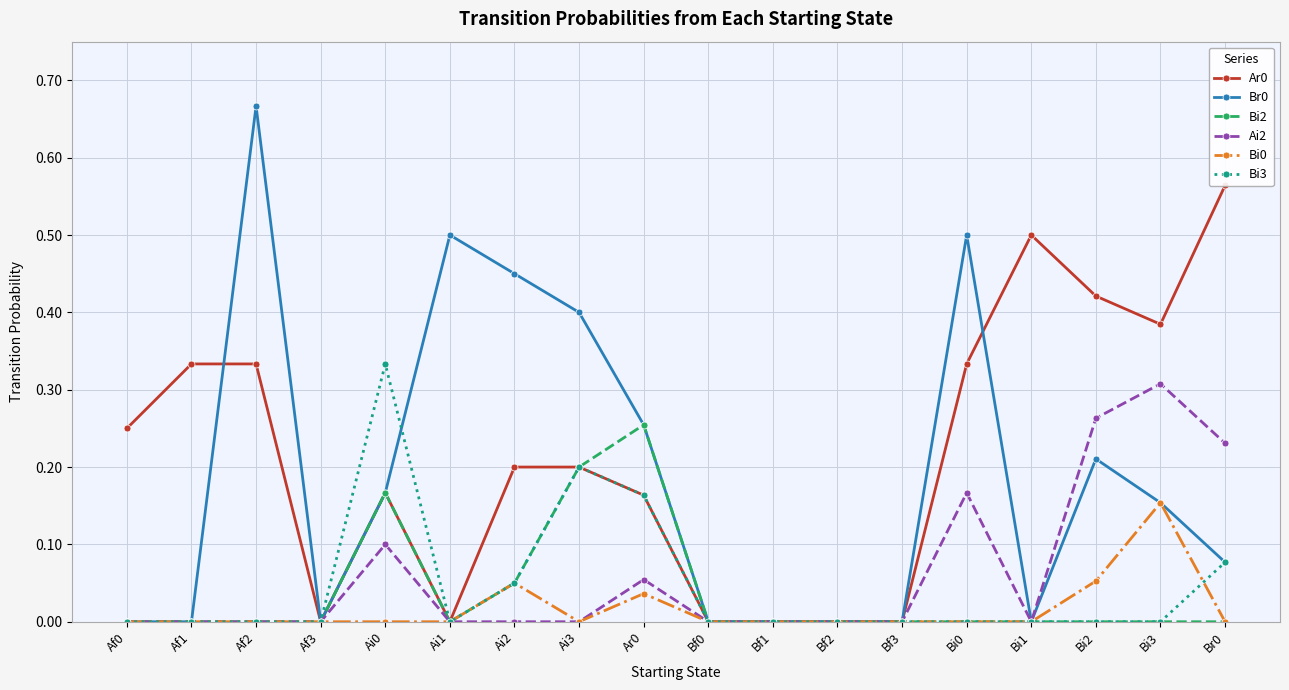

Between Af1 and Bi1, which is larger?

Bi1